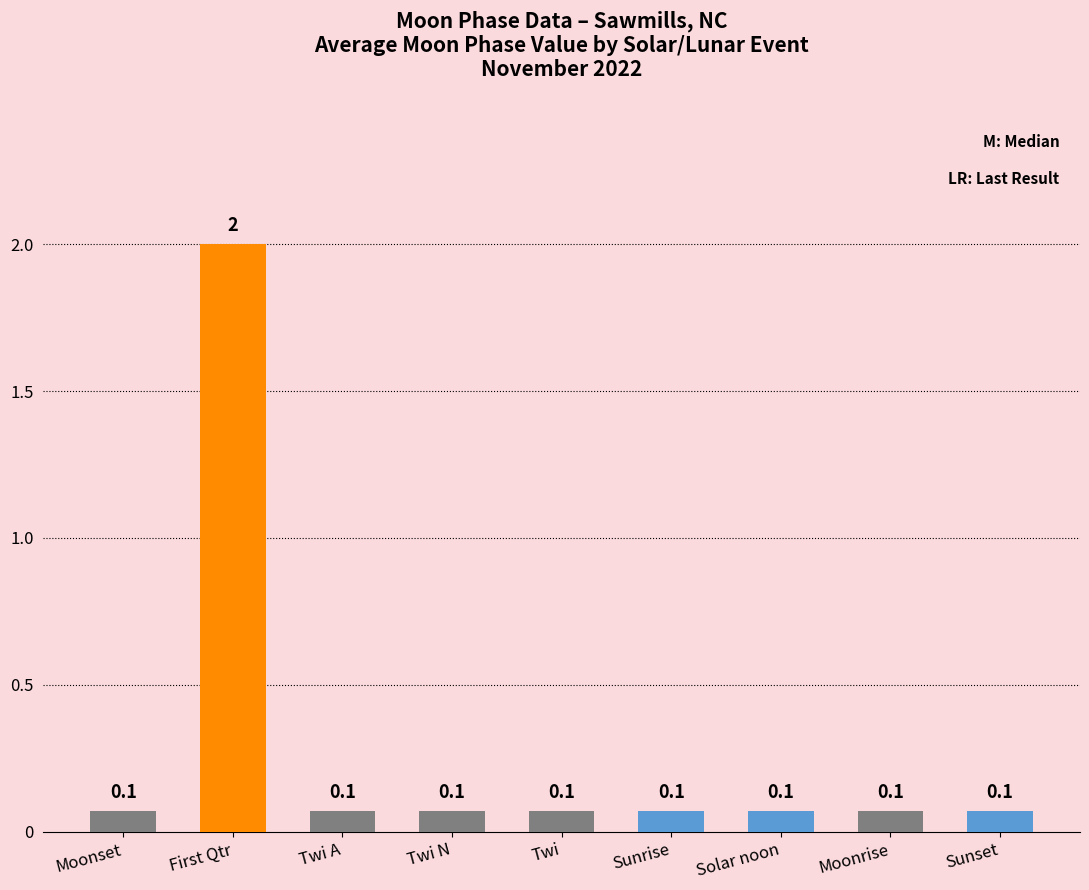

What position from the right is Solar noon?

3